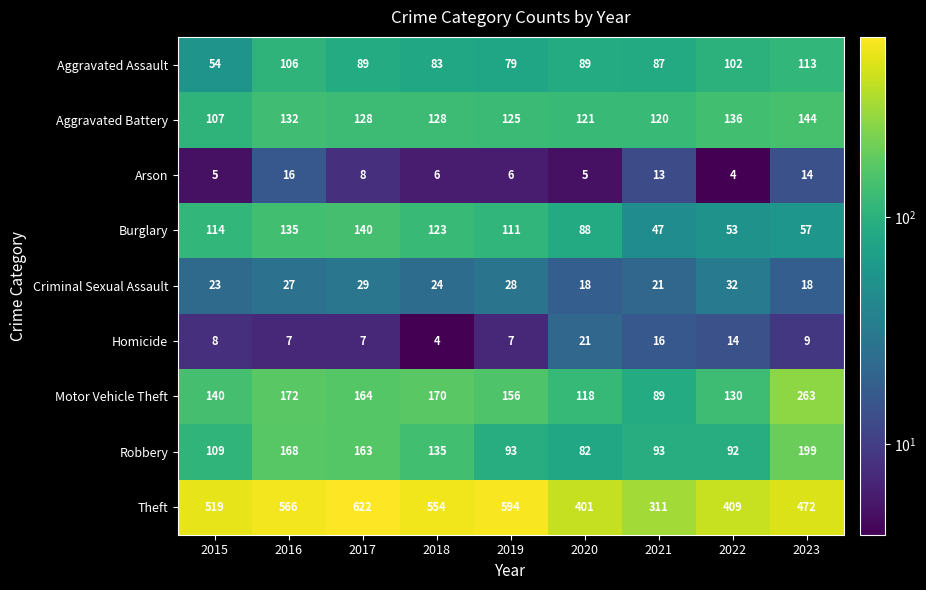

Is it true that Criminal Sexual Assault equals 28 at 2019?

True